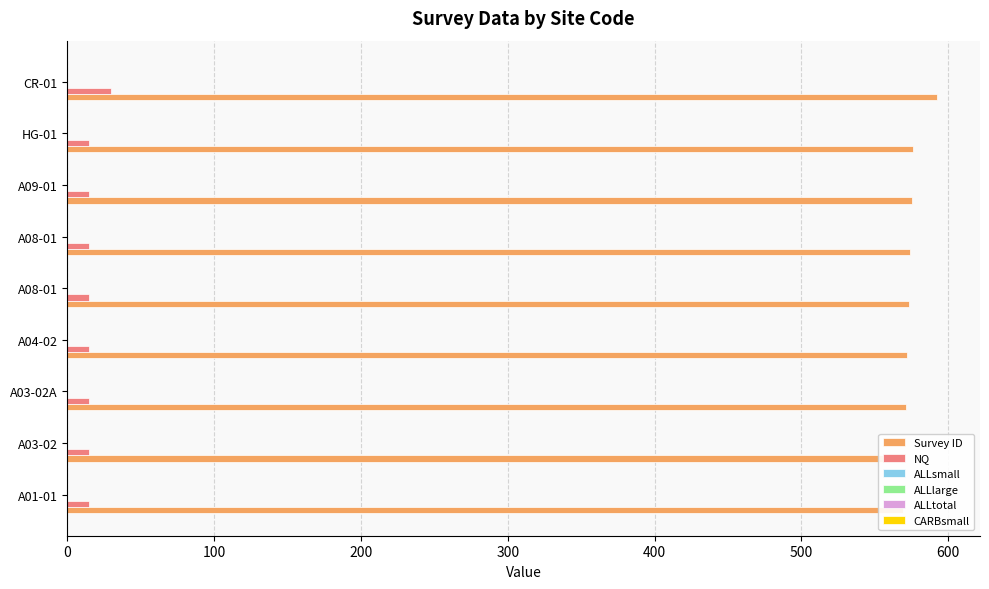

The value of Survey ID at A01-01 is 569.0. True or false?

True